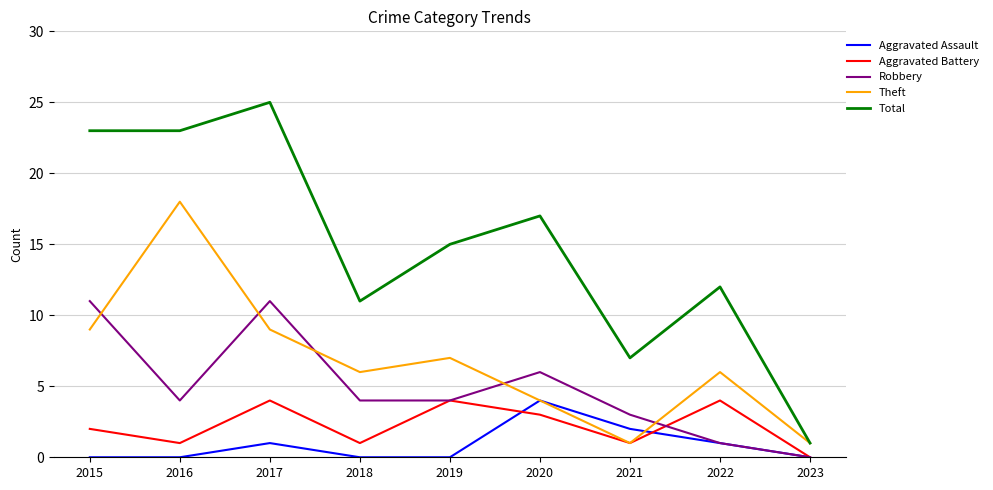

True or false: Total and Robbery cross at least once.

False